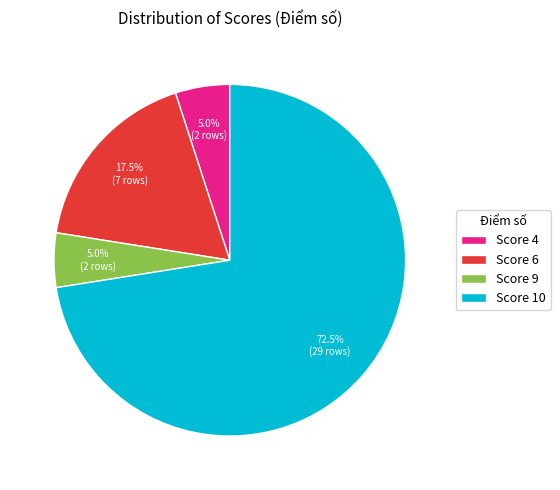

Is there a majority slice in this chart?

Yes